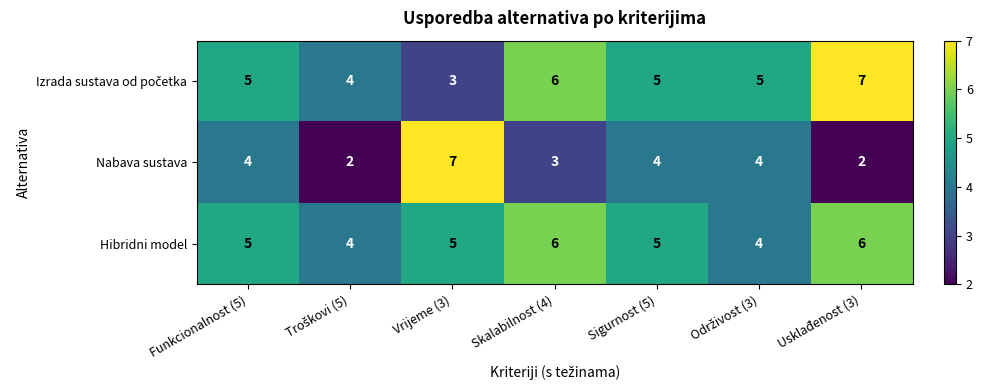

Is the value of Izrada sustava od početka at Održivost (3) greater than the value of Hibridni model at Održivost (3)?

Yes